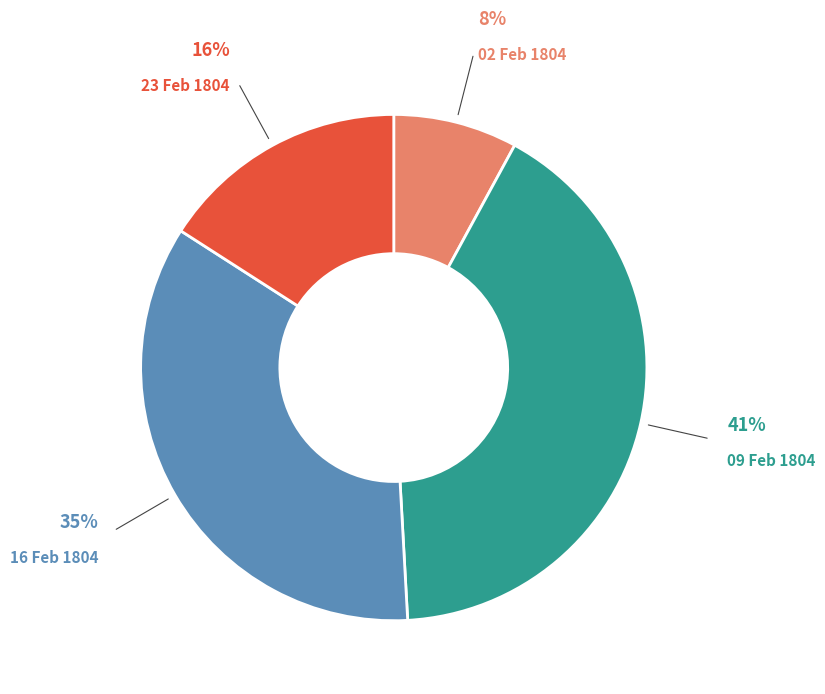

Rank the categories by value from lowest to highest.

02 Feb 1804, 23 Feb 1804, 16 Feb 1804, 09 Feb 1804